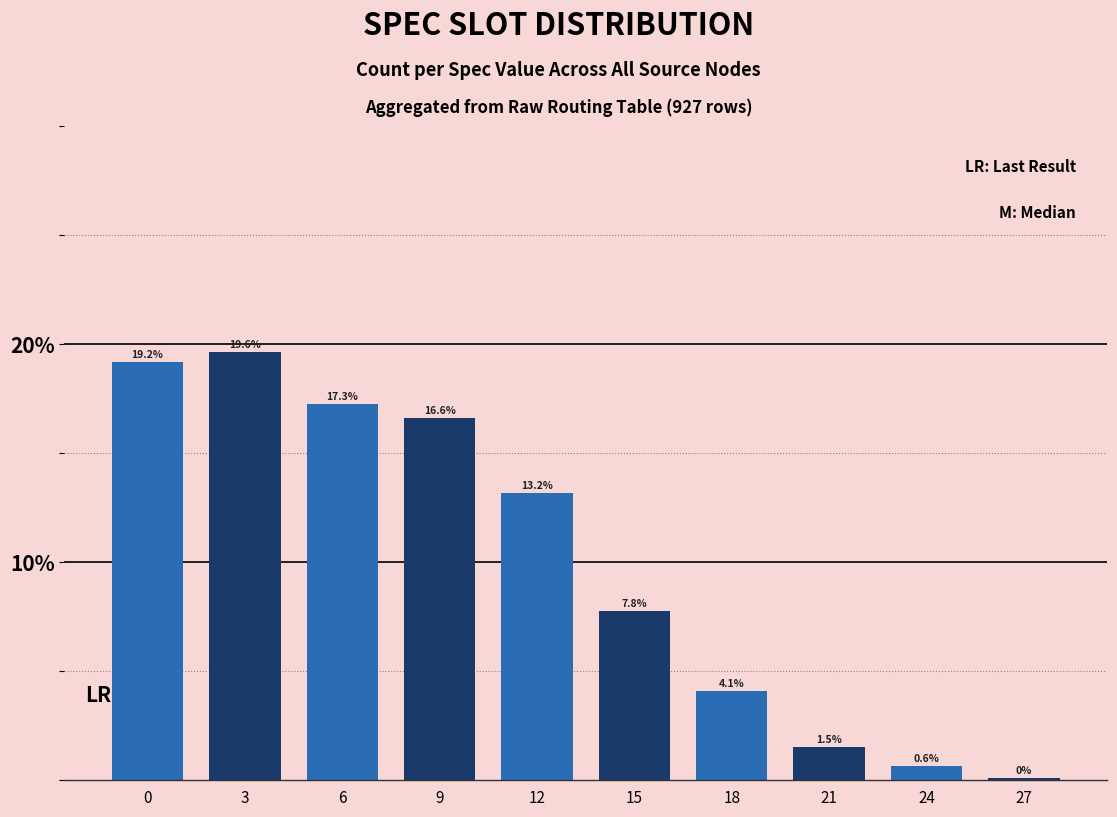

Which has a higher value, 9 or 12?

9